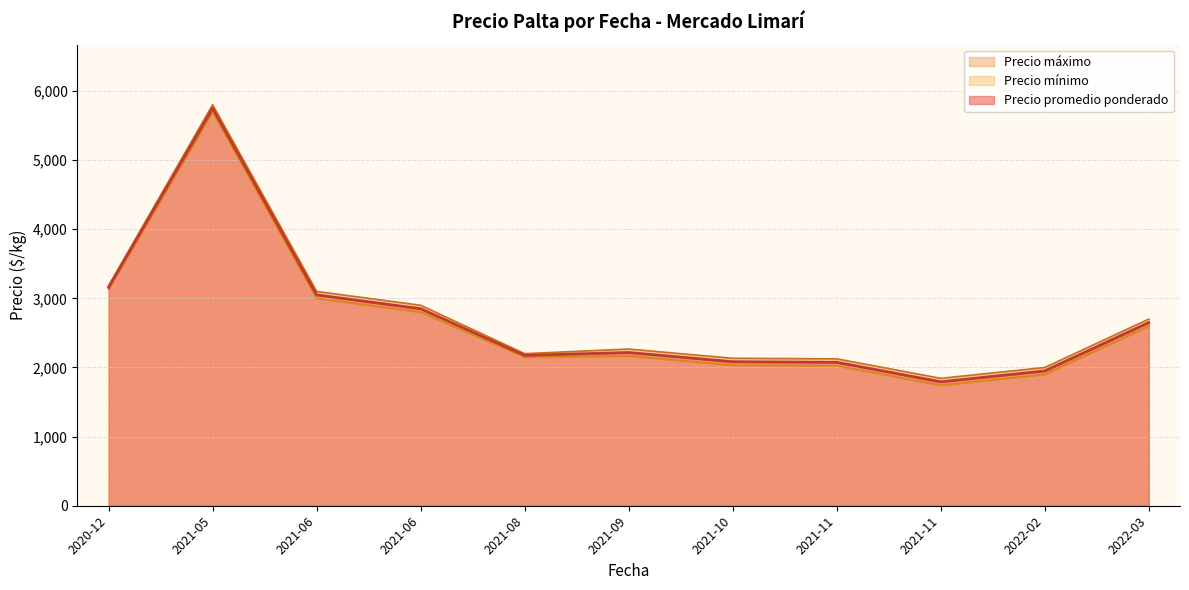

Which series has the largest range (max minus min)?

Precio promedio ponderado